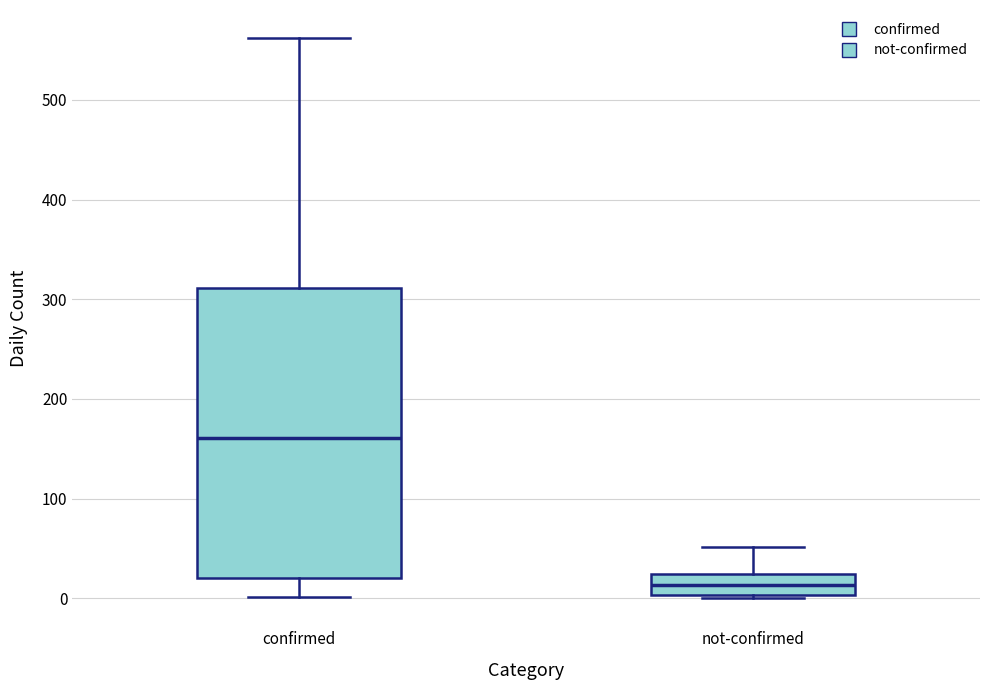

Comparing the boxes themselves (not the whiskers), which one is the tallest?

confirmed